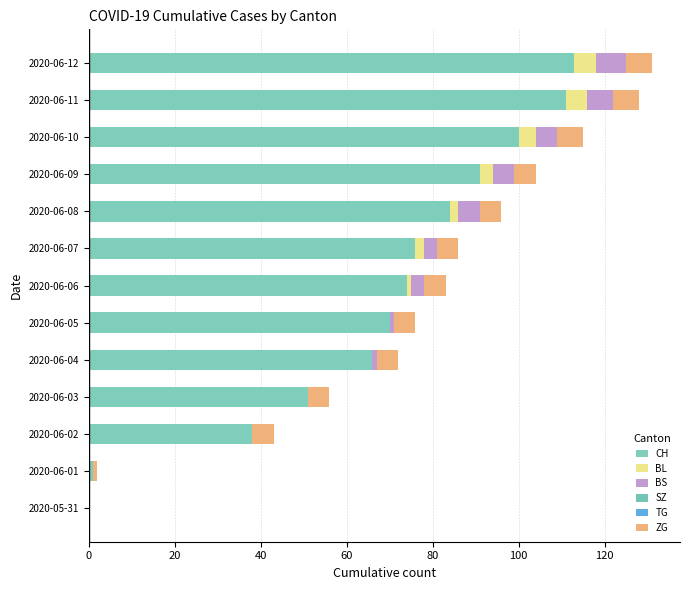

Count the number of categories in the chart.

13